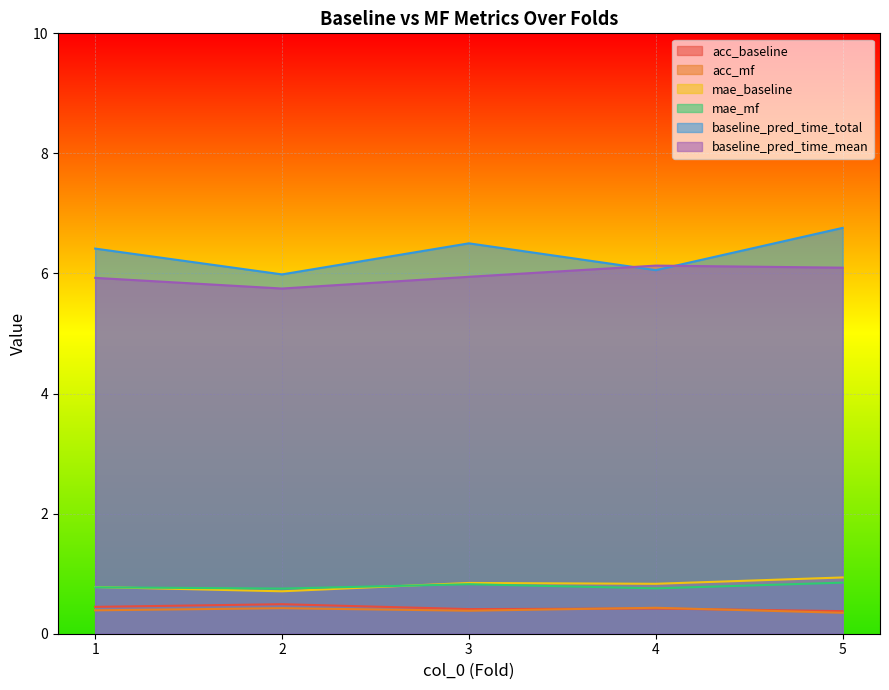

How many data points does each series have?

5